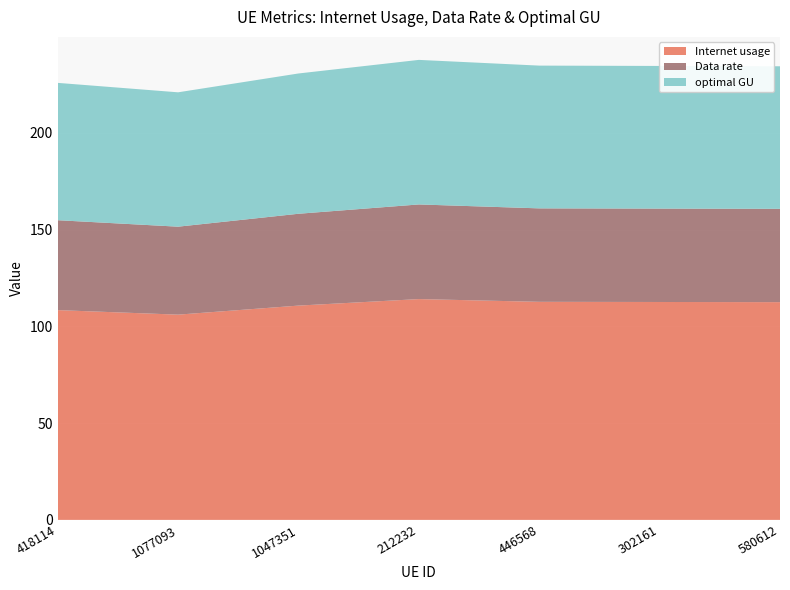

Reading left to right, extract all data points from this chart.

Internet usage: 108.4	106.1	110.7	114.1	112.7	112.6	112.5
Data rate: 46.5	45.5	47.5	48.9	48.3	48.3	48.2
optimal GU: 71.0	69.4	72.5	74.7	73.8	73.7	73.7